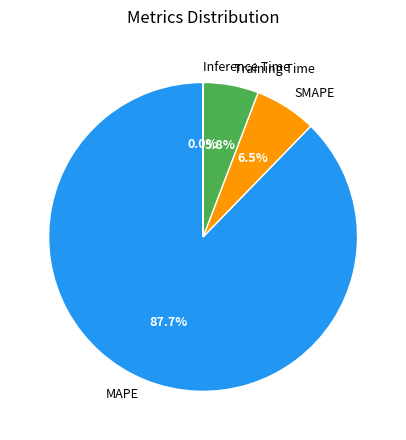

To the nearest percent, what percentage of the pie is SMAPE?

6%